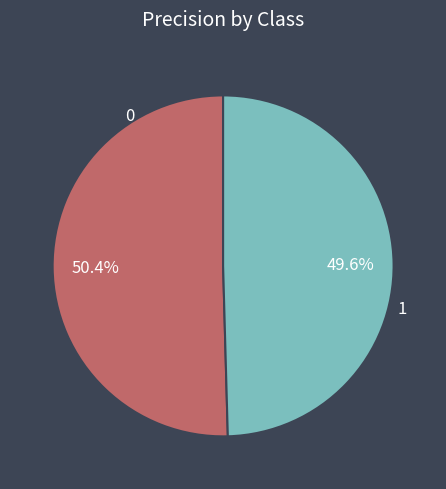

Rank the categories by value from highest to lowest.

0, 1